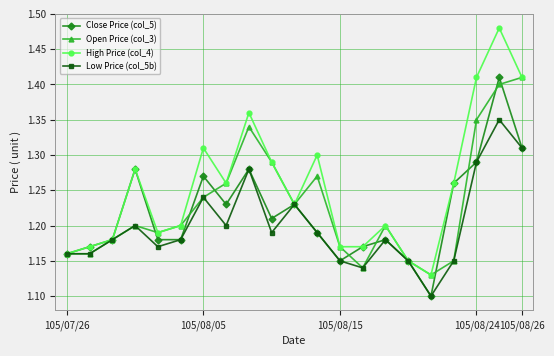

Count the High Price (col_4) values in the range 1 to 2.

21